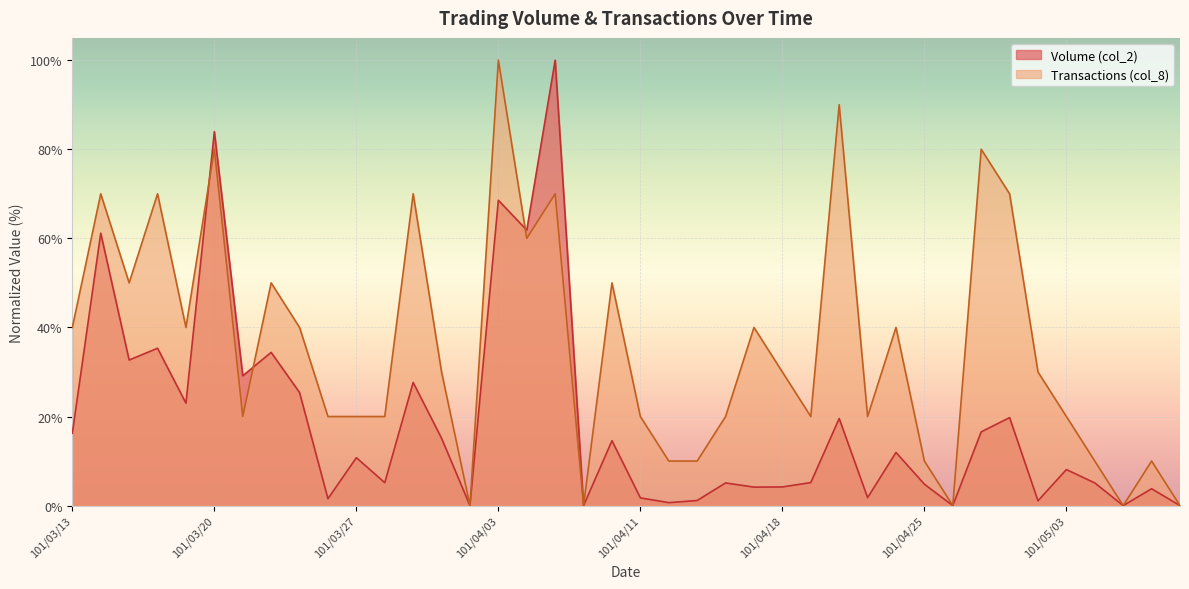

Is the value of Volume (col_2) at 101/04/27 greater than the value of Transactions (col_8) at 101/04/30?

No